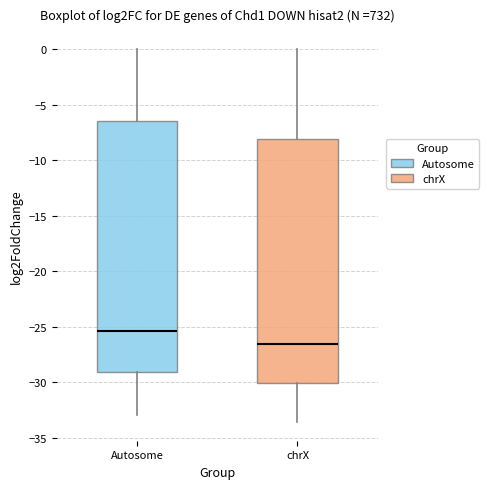

Which box is the tallest, from its lower edge to its upper edge?

Autosome